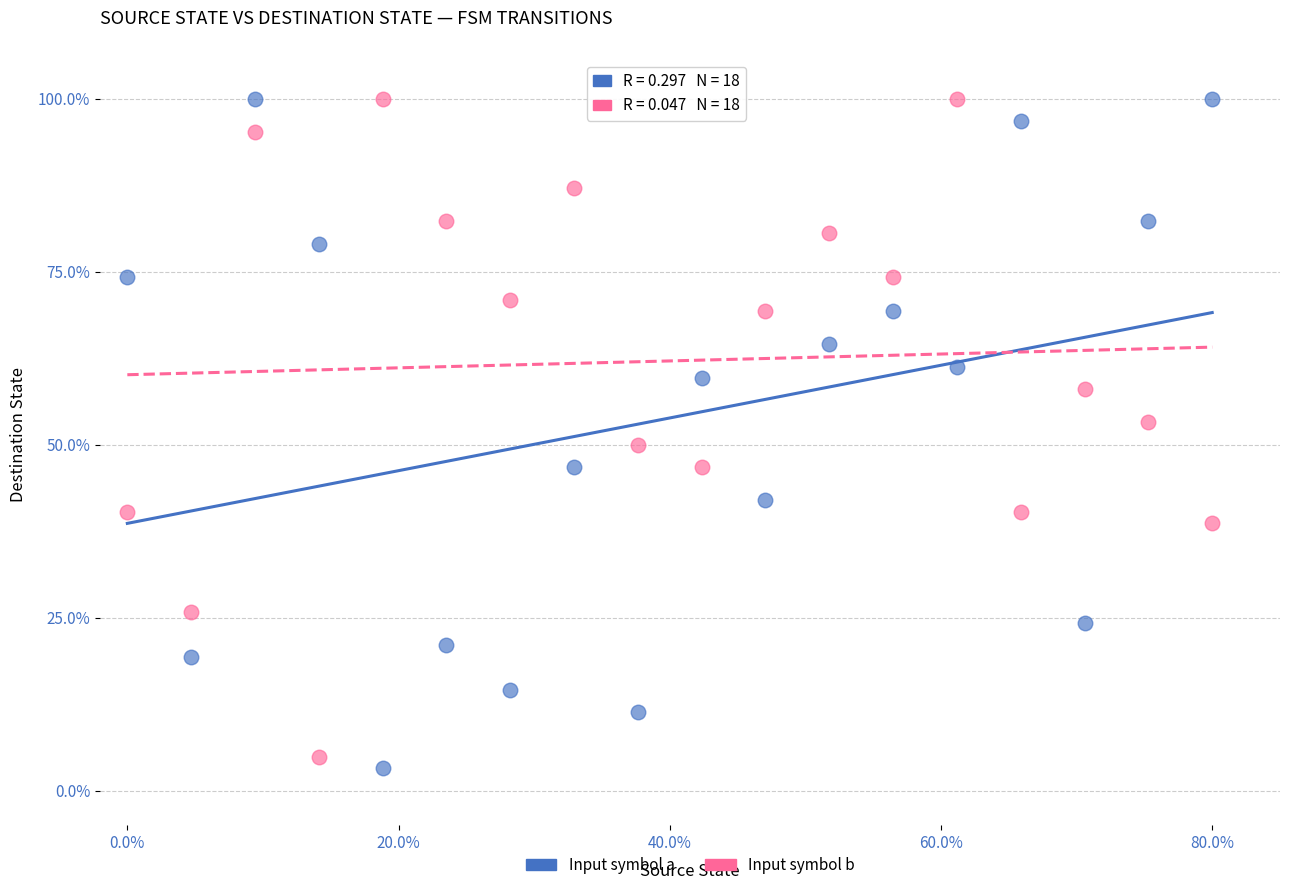

What is the X range (max minus min) for the scatter plot?

80.0